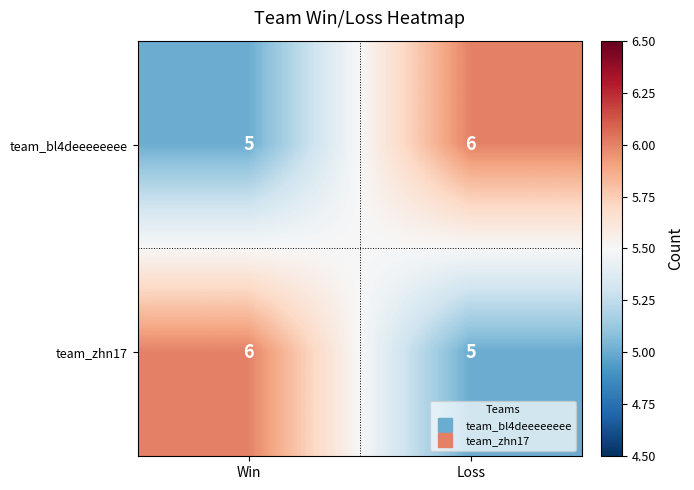

What value does the team_bl4deeeeeeee series have at Loss?

6